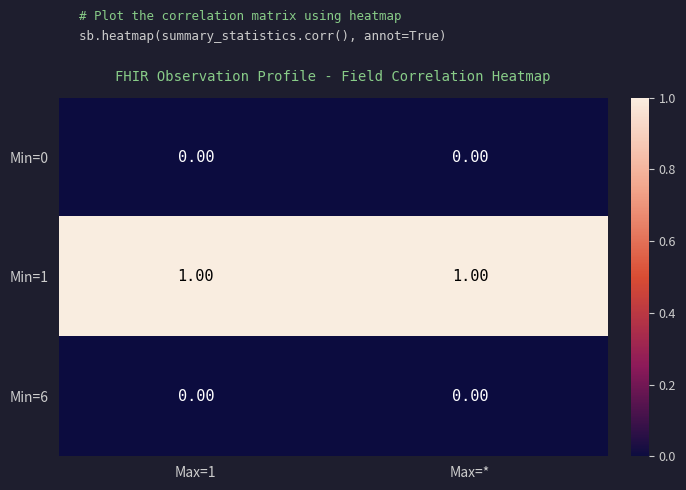

Is the value of Min=6 at Max=1 greater than the value of Min=1 at Max=1?

No